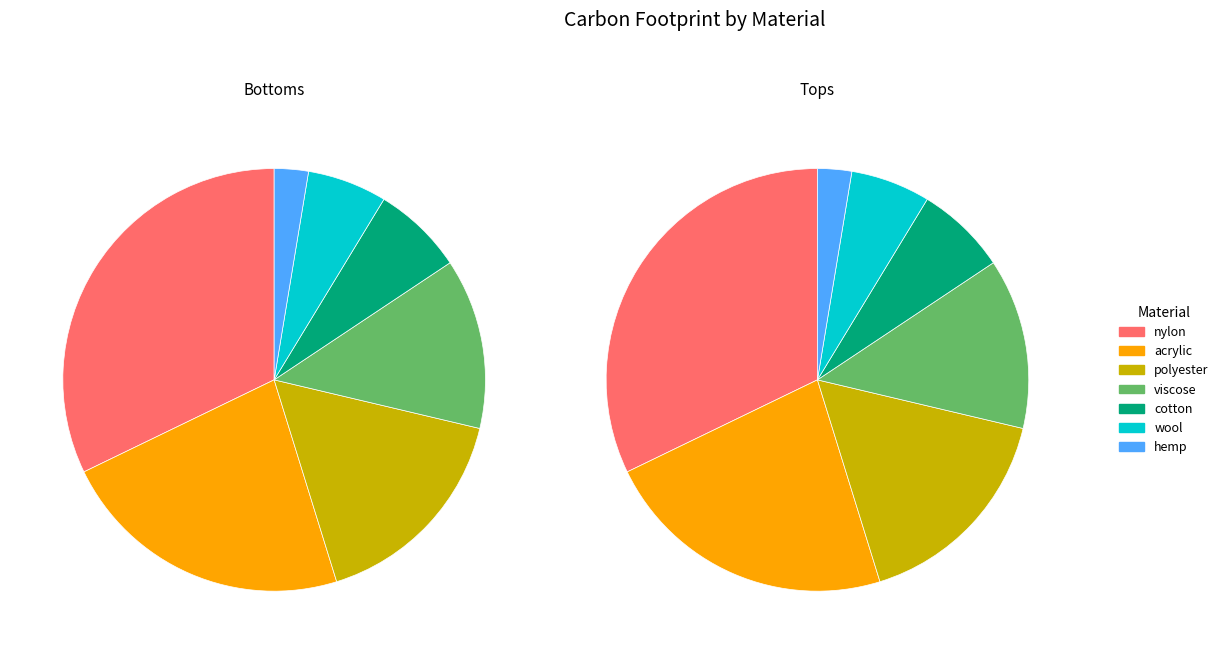

To the nearest percent, what percentage of the pie is cotton?

7%